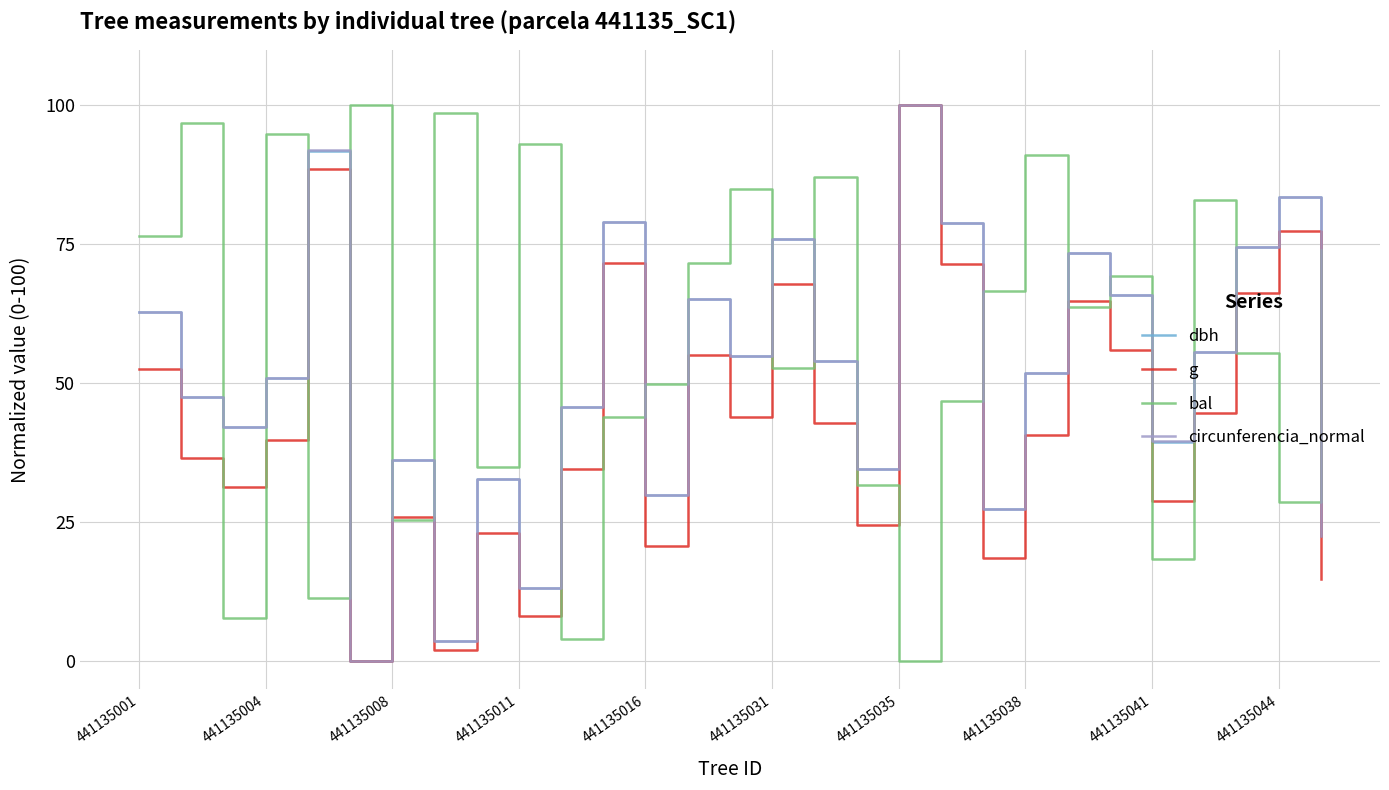

What is the highest value of the bal series?

100.0